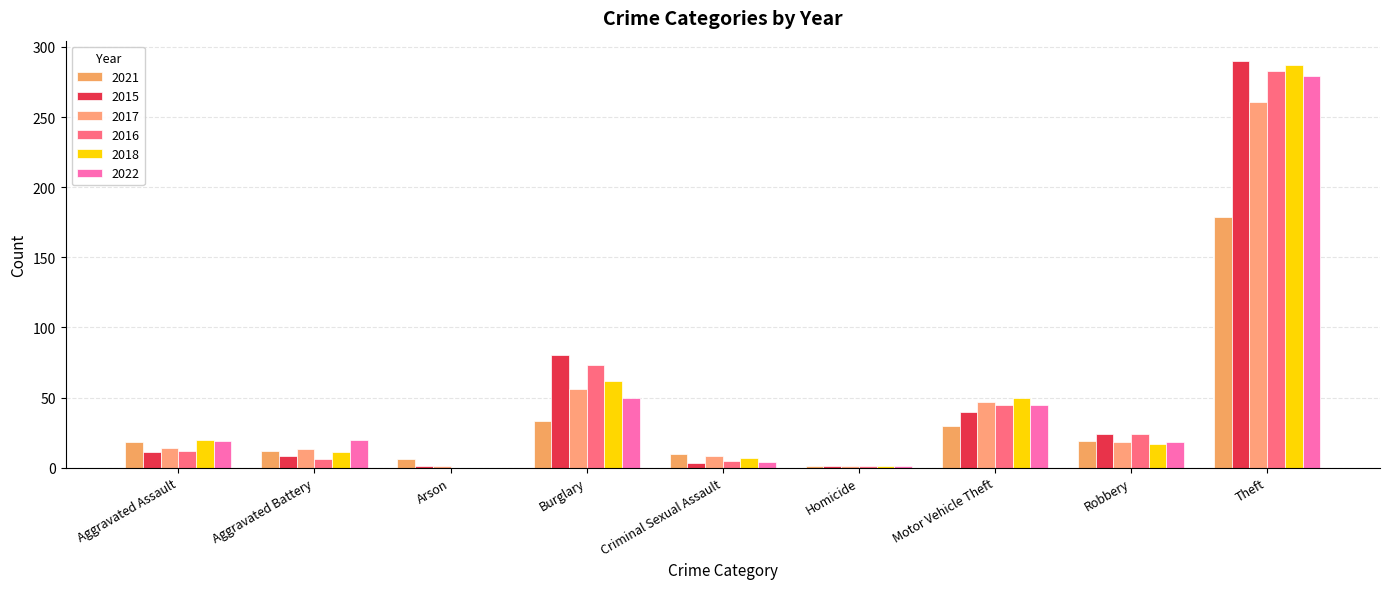

Rank the series by their maximum value, from lowest to highest.

2021, 2017, 2022, 2016, 2018, 2015